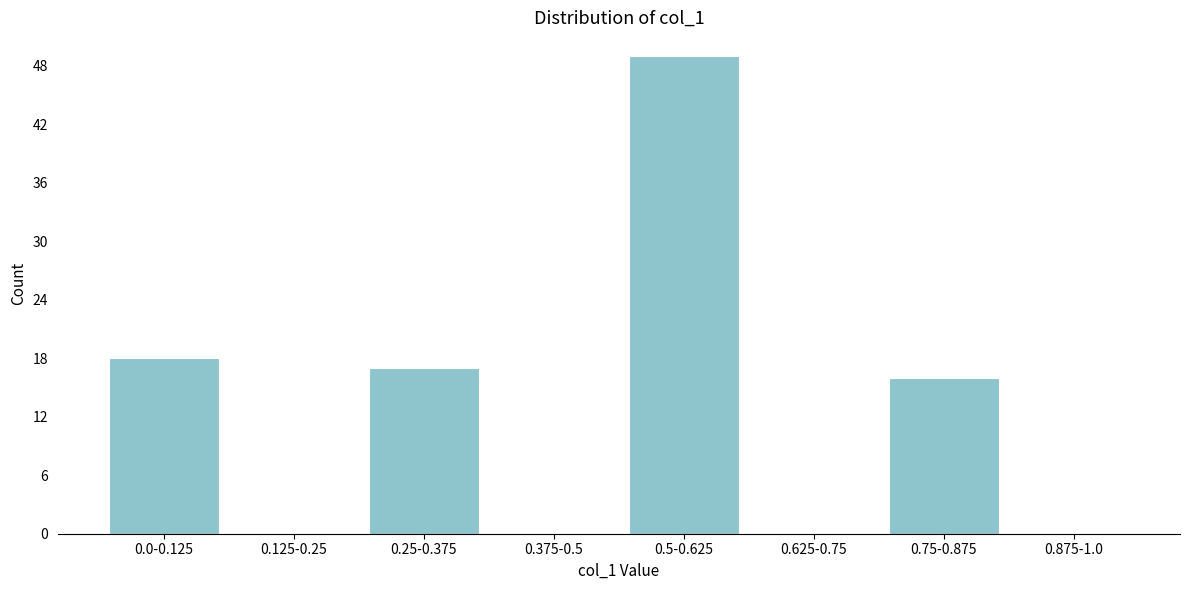

Reading left to right, extract all data points from this chart.

0.0-0.125=18	0.125-0.25=0	0.25-0.375=17	0.375-0.5=0	0.5-0.625=49	0.625-0.75=0	0.75-0.875=16	0.875-1.0=0